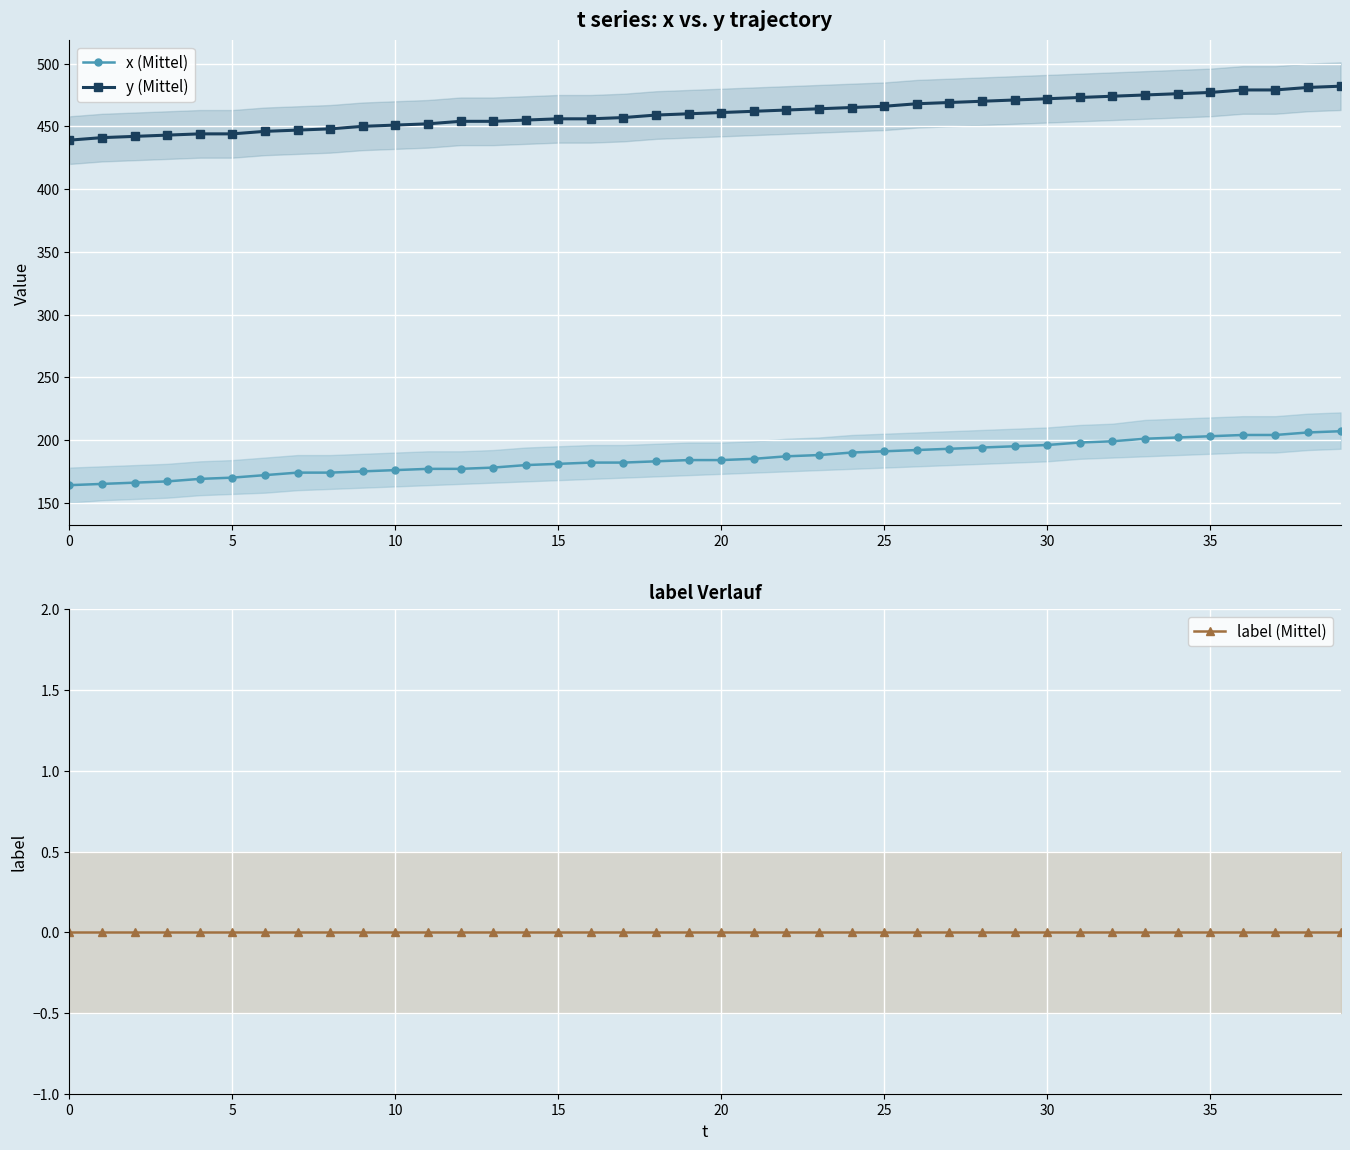

True or false: y (Mittel) has more than 2 points higher than both neighbors.

False